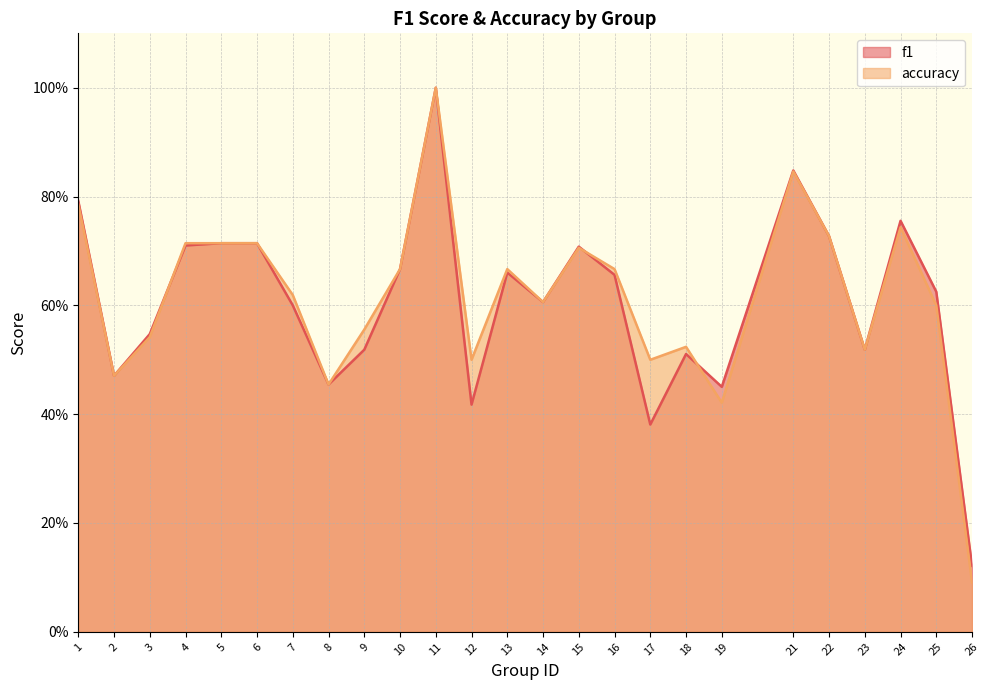

Does the chart display data point markers on the line(s)?

No